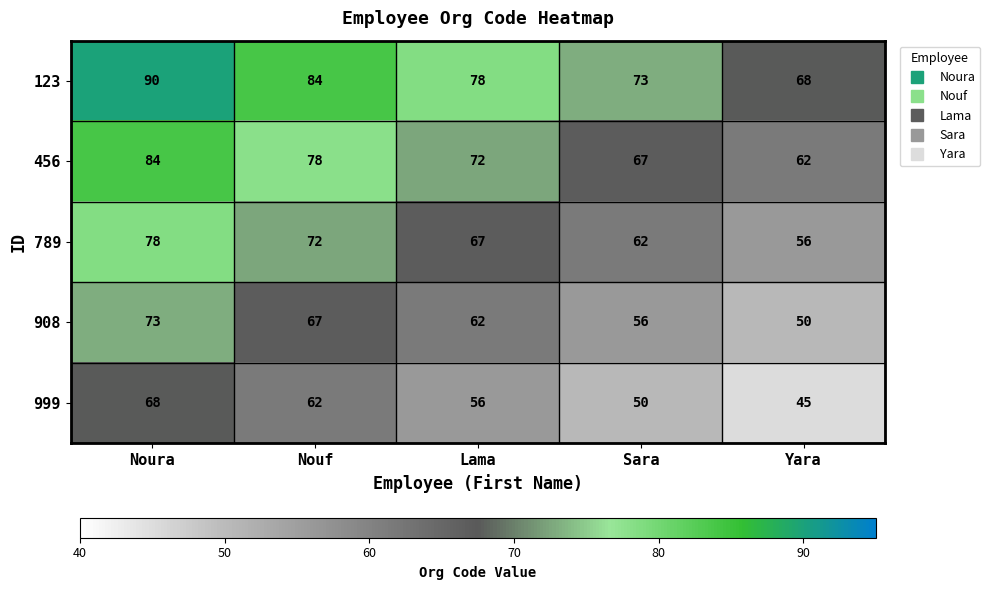

What is the spread (max minus min) of values at Lama?

22